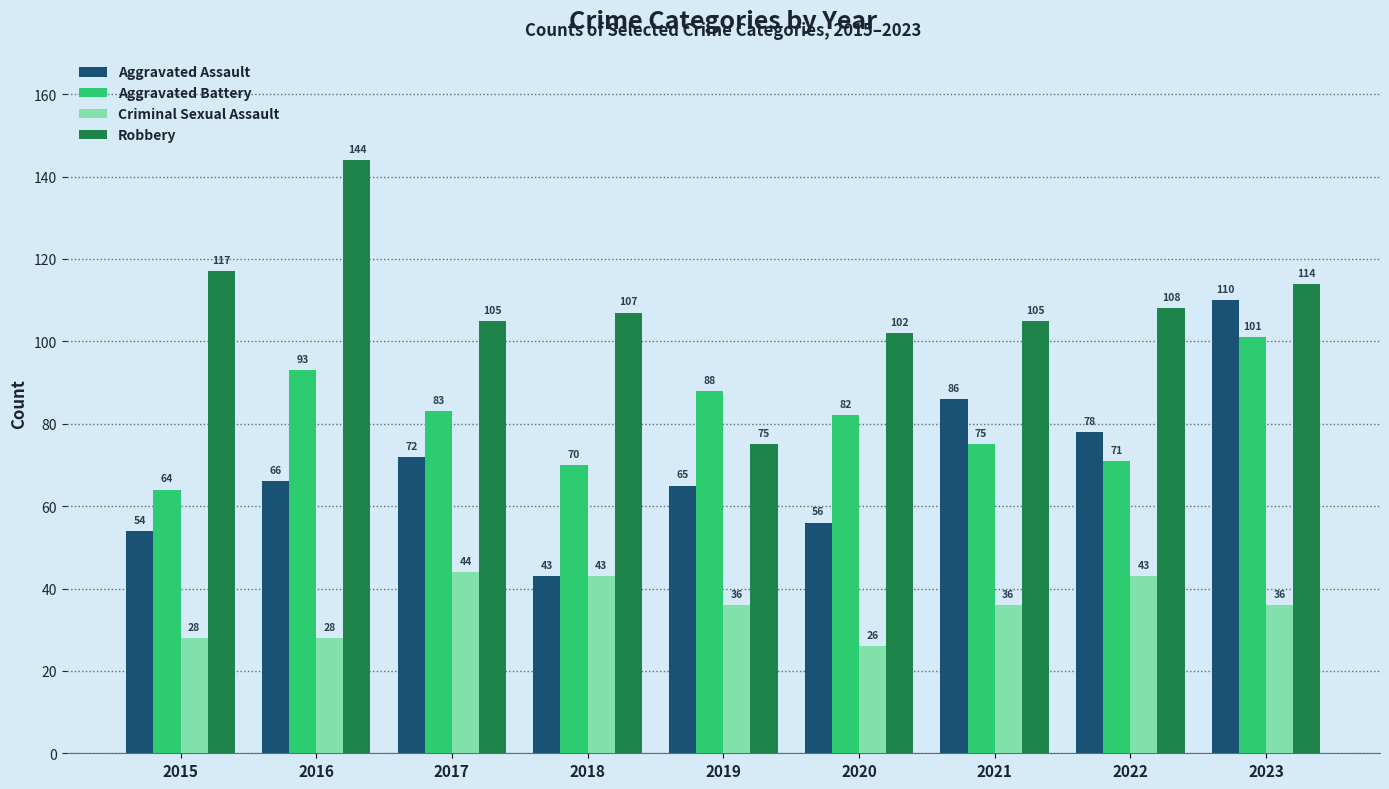

Which category has the lowest value in the Robbery series?

2019